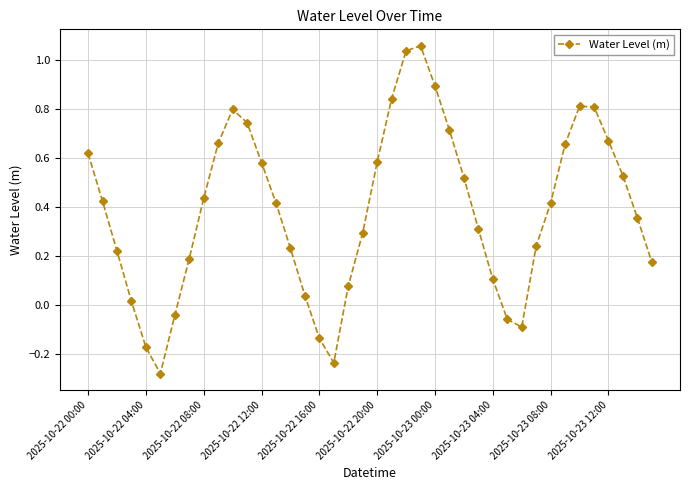

True or false: there are more than 1 points higher than both neighbors.

True